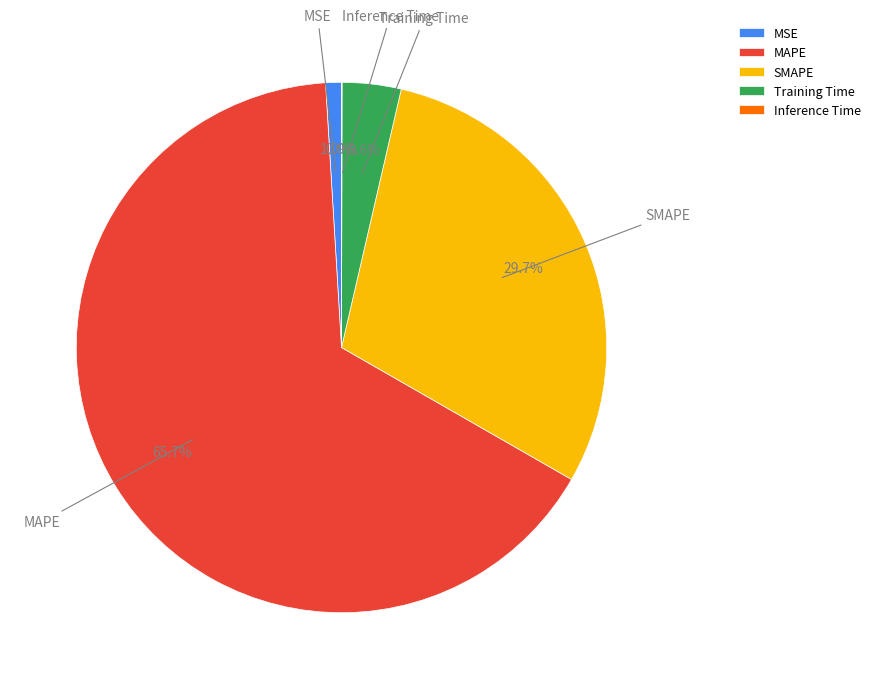

To the nearest percent, what is the difference between the largest and smallest slice percentages?

66%